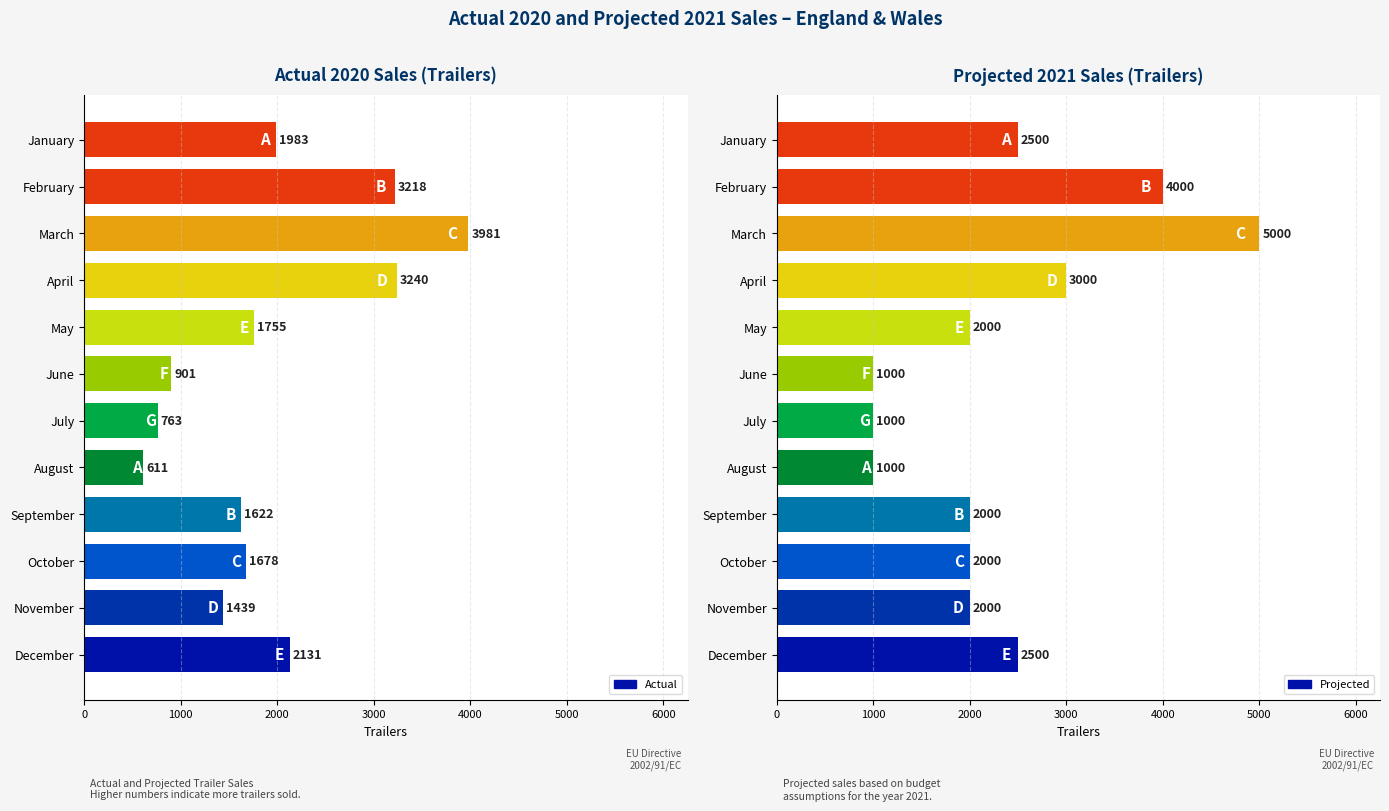

At which label does Actual reach its peak?

March